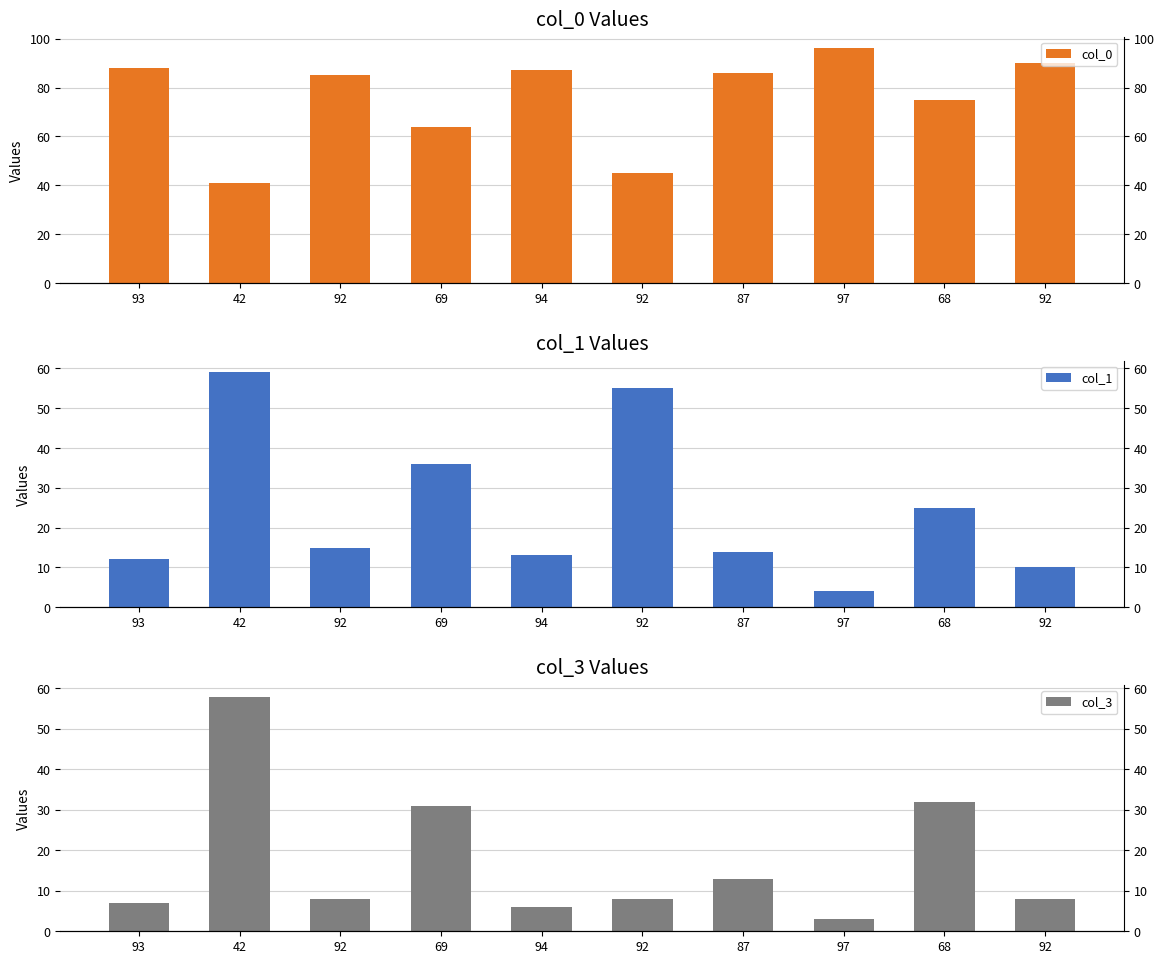

Between 68 and 87, which is larger?

87